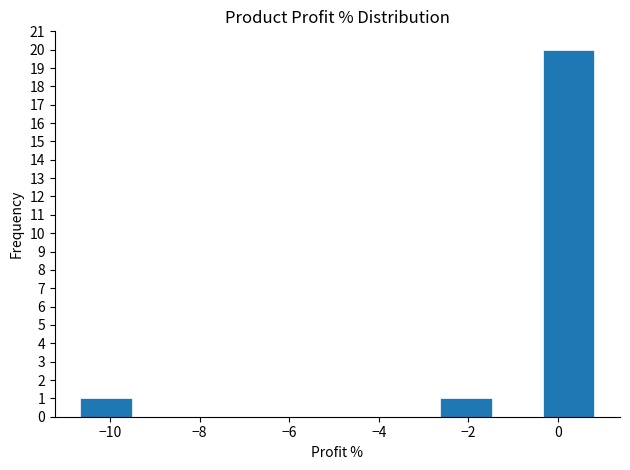

How tall is the bar that spans -10.6 to -9.6 on the x-axis? Neither the bar edges nor the heights are printed on the chart, so give them approximately, as read against the axes.

1